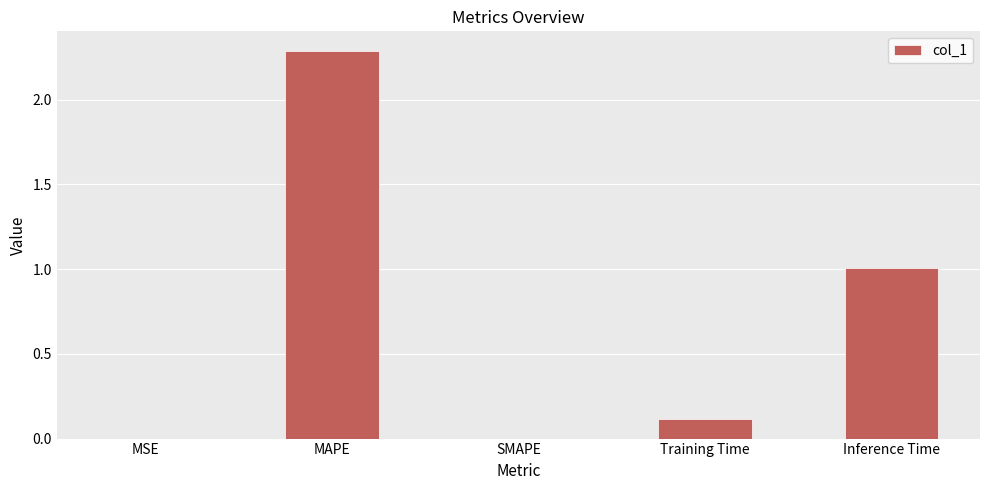

Which has a higher value, MSE or Inference Time?

Inference Time